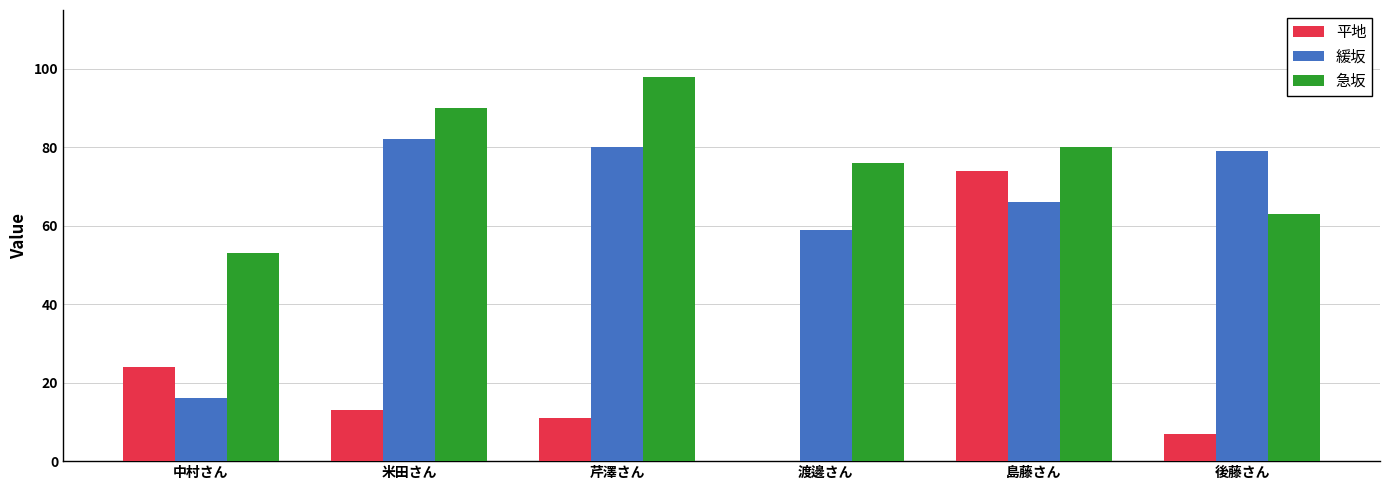

How many series are shown in this chart?

3